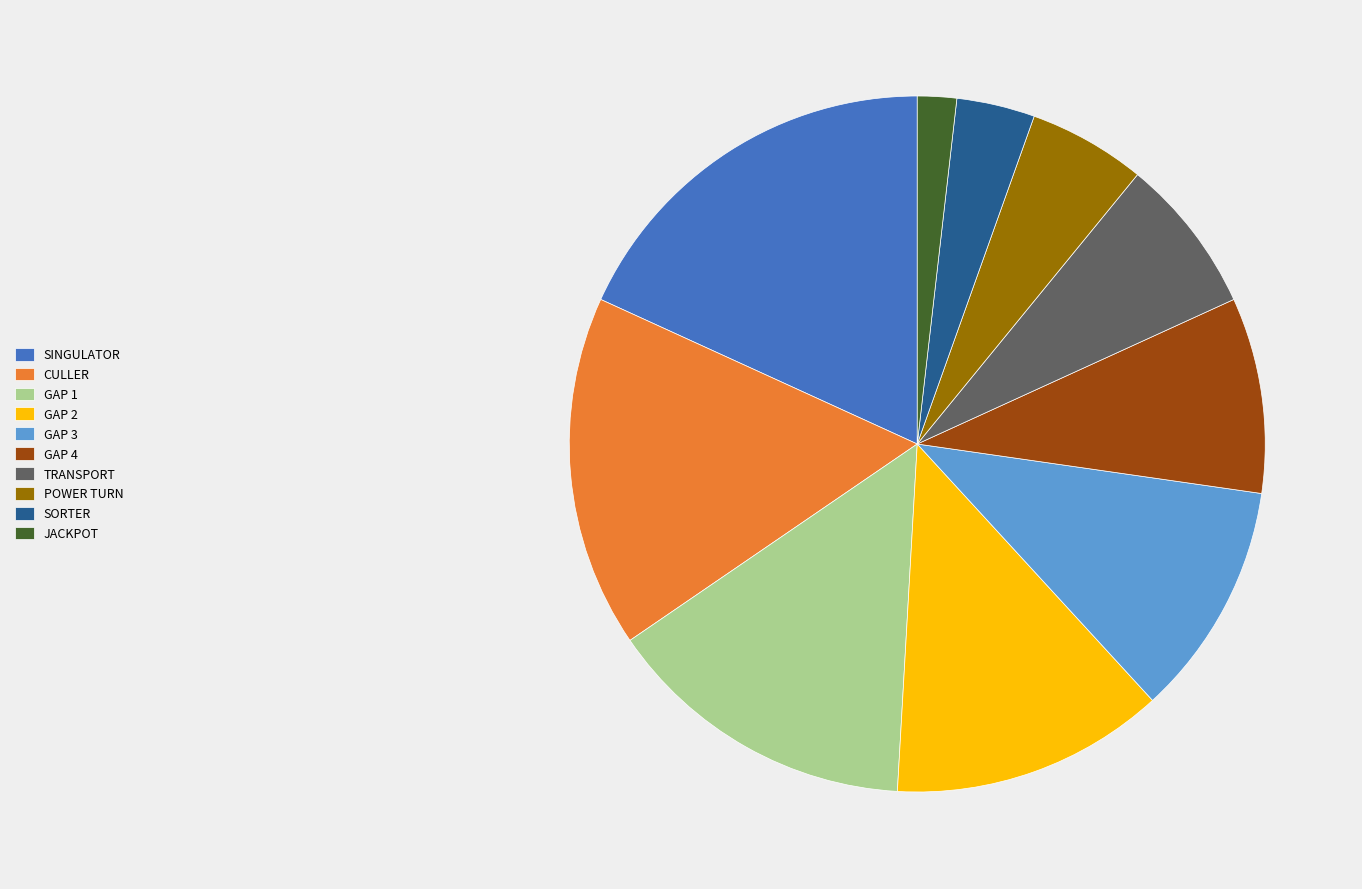

Does GAP 2 represent more than half of the total?

No